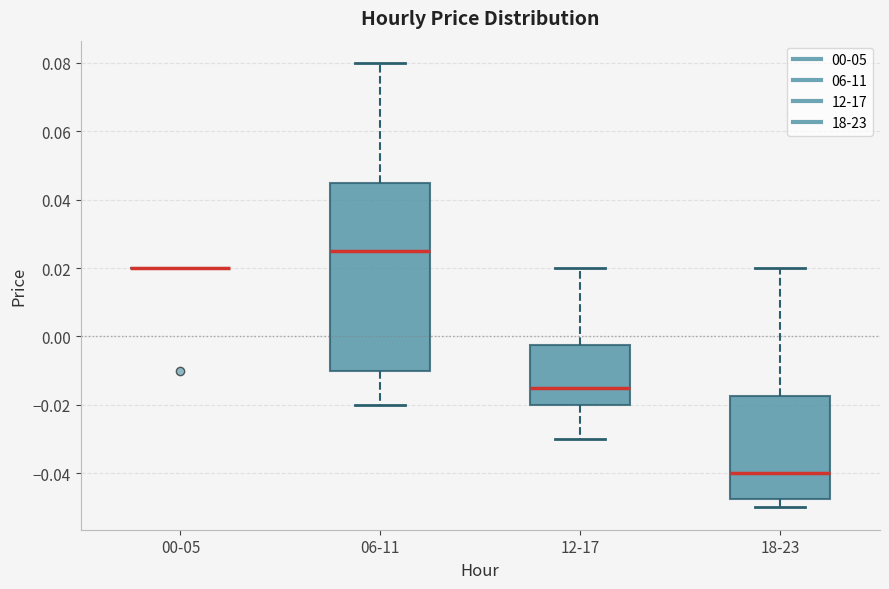

Reading left to right, read every box against the y-axis: the position of its median line, the range the box covers, and the ends of its whiskers. The values are not printed on the chart, so give them approximately, as read against the axis.

00-05: box collapsed to a line at 0.020, whiskers 0.020 to 0.020
06-11: median 0.026, box -0.010 to 0.046, whiskers -0.020 to 0.080
12-17: median -0.014, box -0.020 to -0.002, whiskers -0.030 to 0.020
18-23: median -0.040, box -0.048 to -0.018, whiskers -0.050 to 0.020